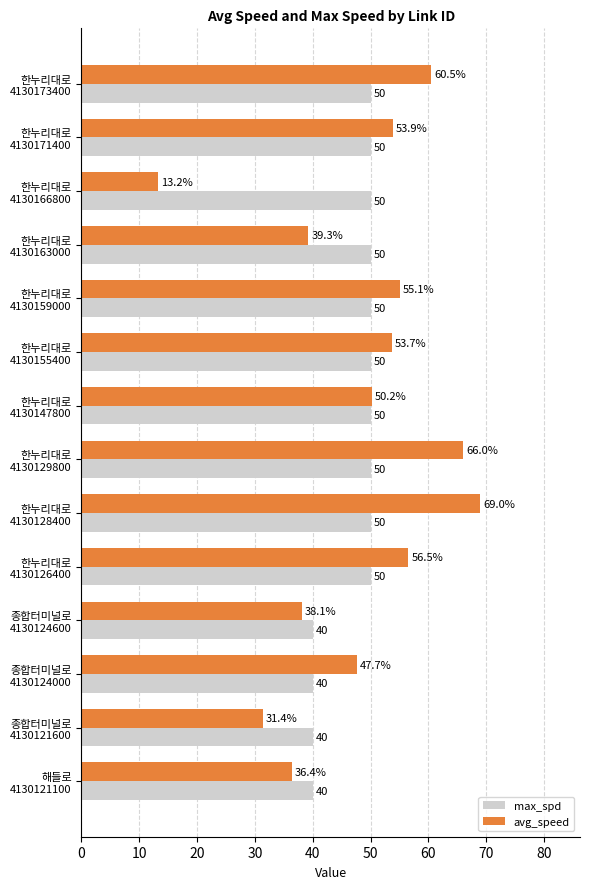

What is the minimum value shown in the chart?

13.2